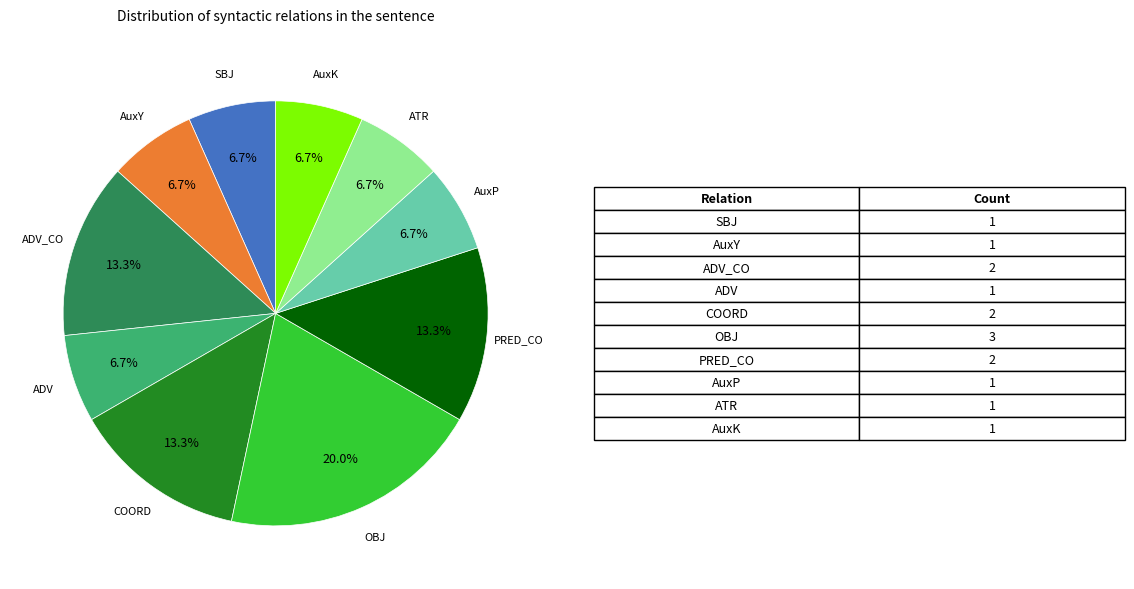

Is there any slice that represents more than half of the pie?

No